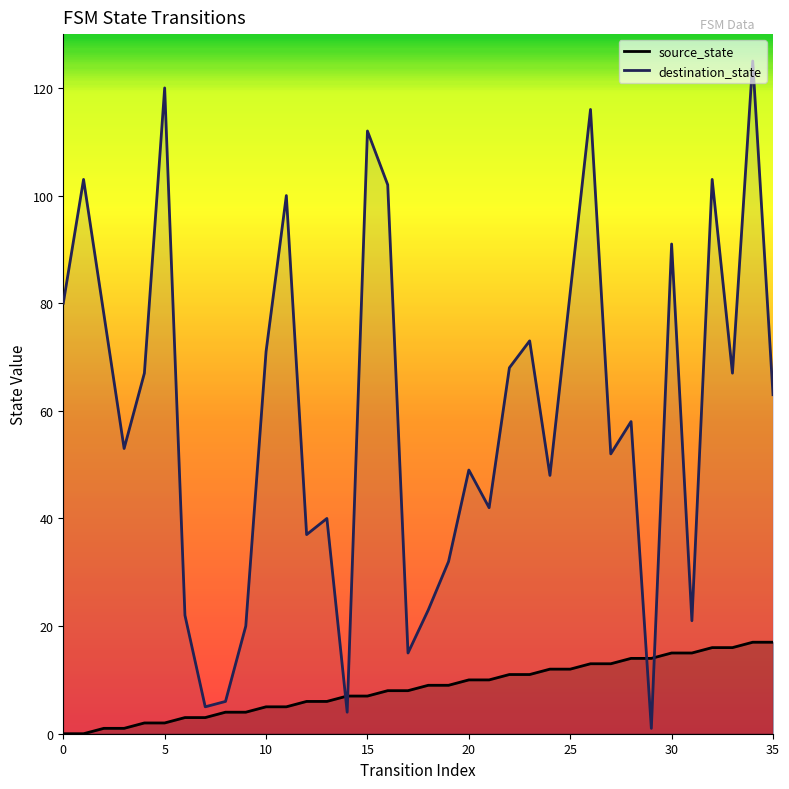

What is the total value across all series at 9?

24